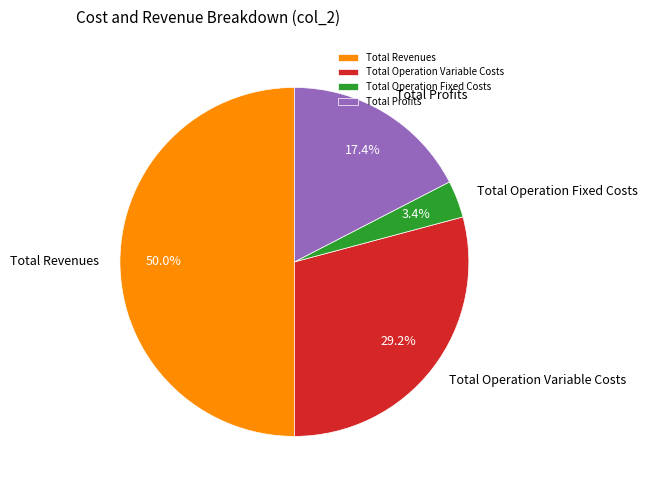

Combined, what portion of the pie is Total Revenues and Total Profits?

67.4%